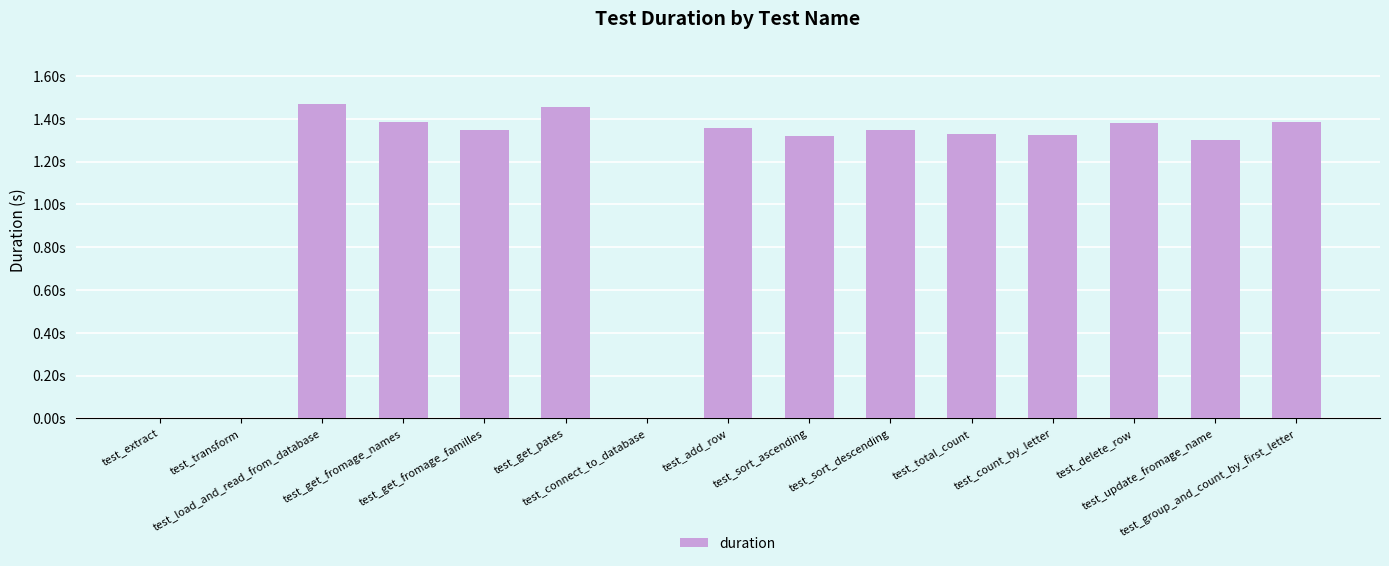

What is the sum of all values?

16.4